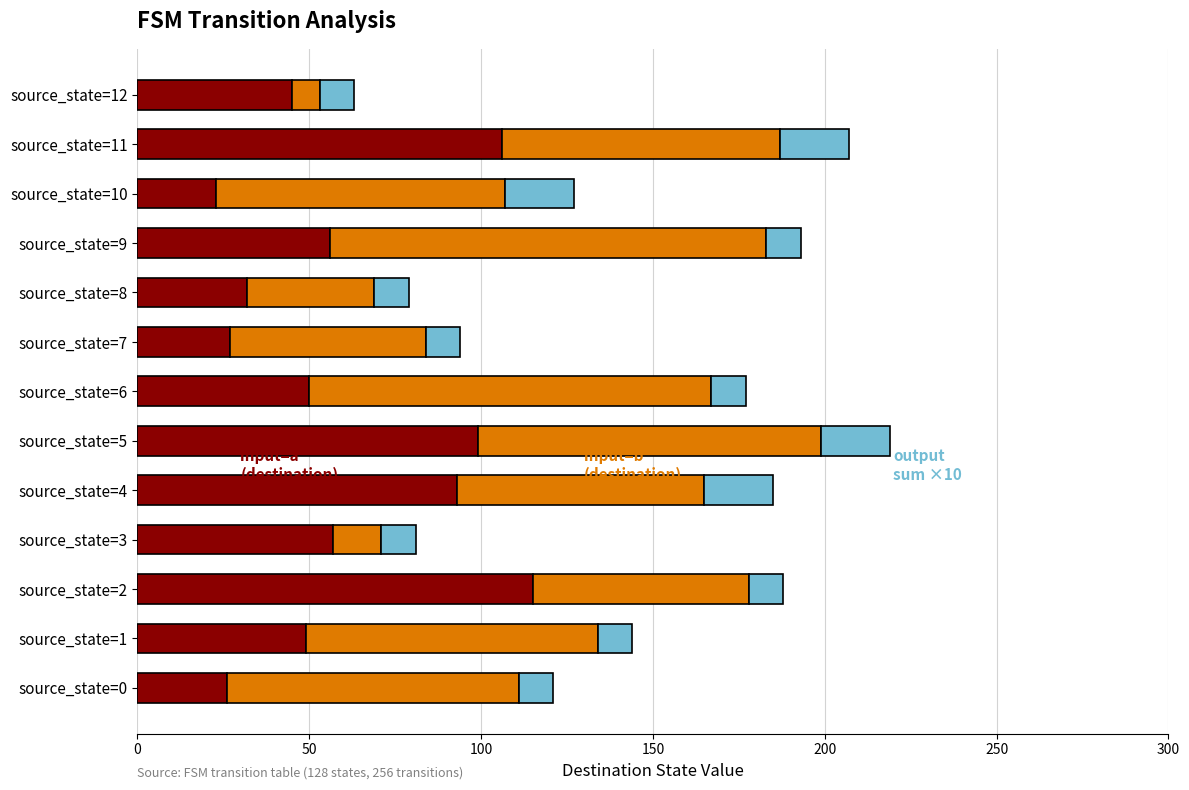

What is the total value across all series at source_state=2?

188